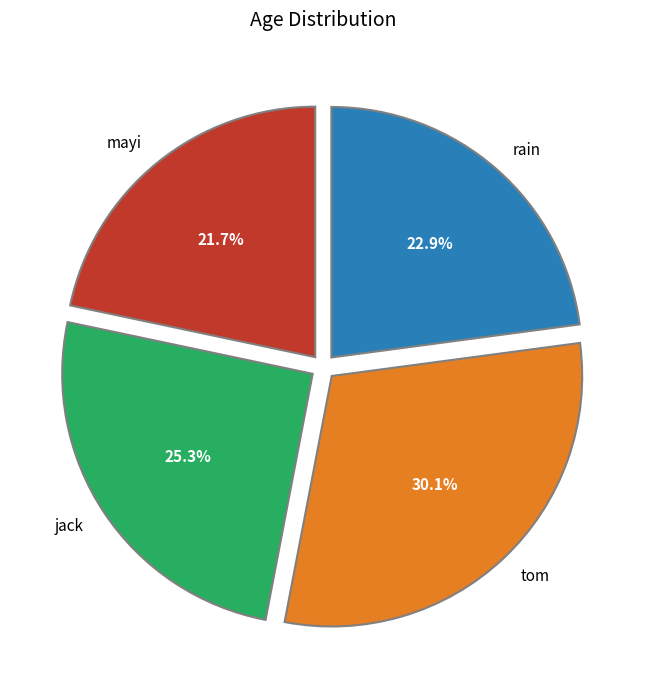

How many slices are in this pie chart?

4